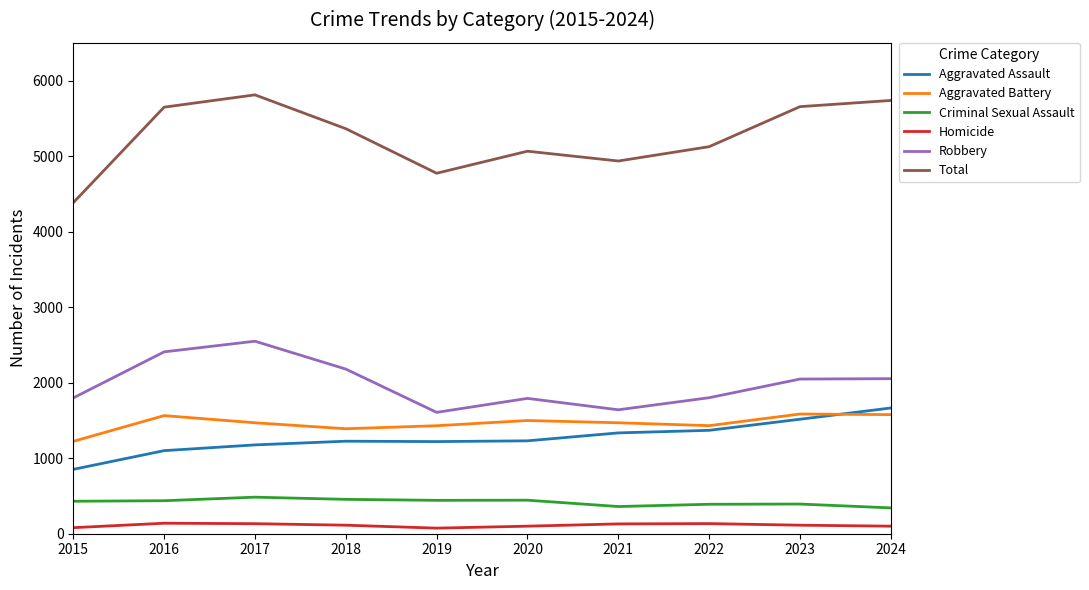

Does the chart have visible grid lines?

No